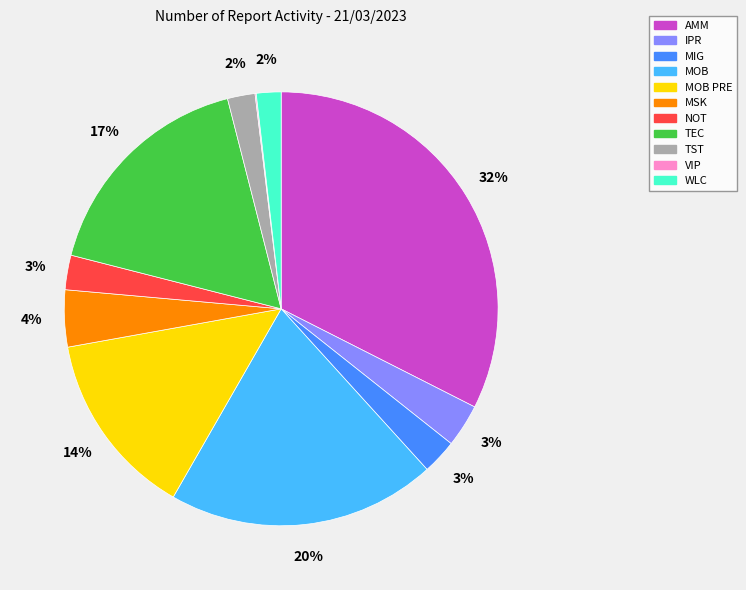

Combined, do NOT and MSK account for over 50%?

No